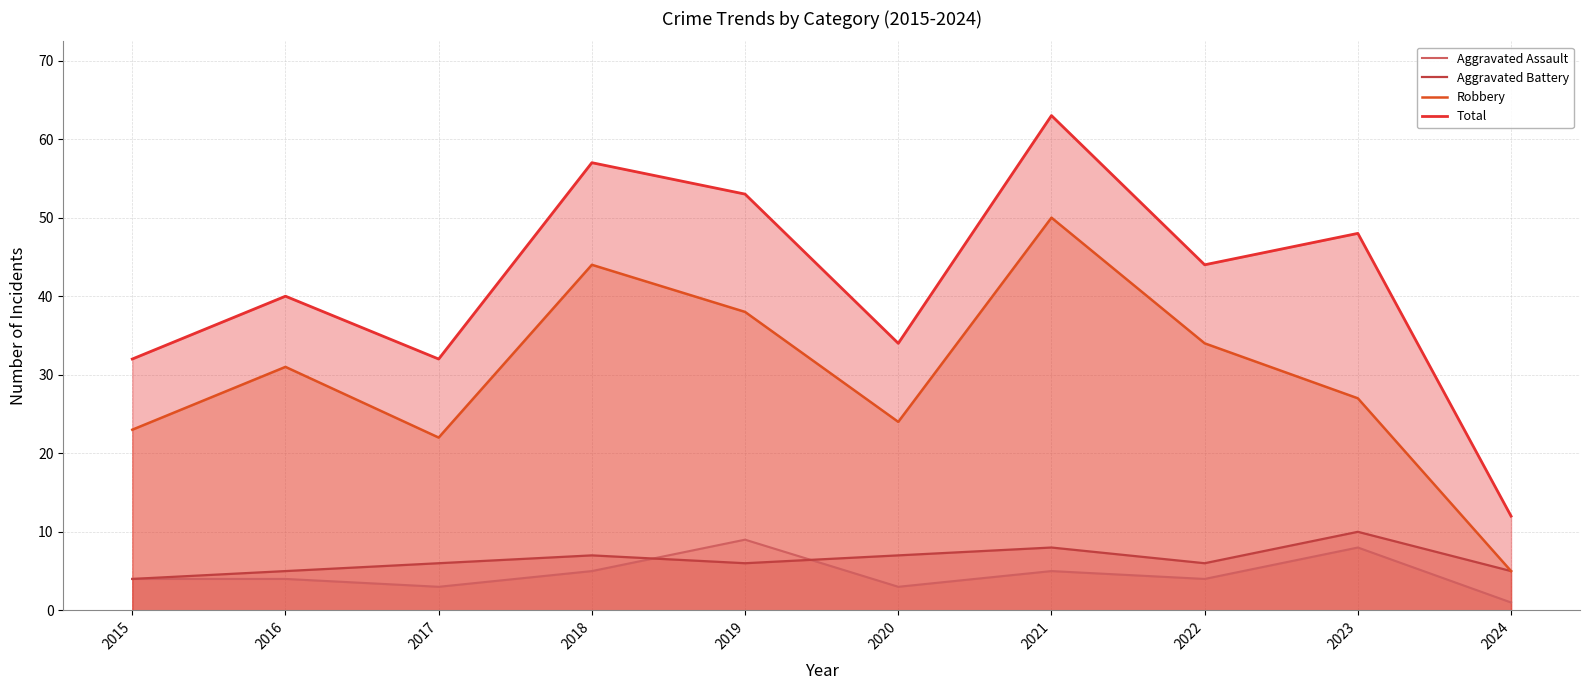

How many lines are shown in the chart?

4